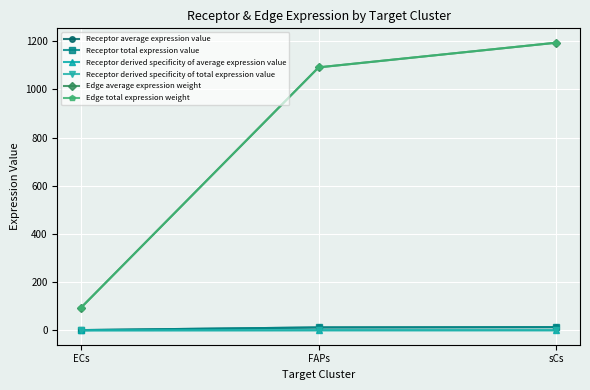

Reading left to right, extract all data points from this chart.

Receptor average expression value: ECs=1.0	FAPs=12.0	sCs=13.2
Receptor total expression value: ECs=1.0	FAPs=12.0	sCs=13.2
Receptor derived specificity of average expression value: ECs=0.0	FAPs=0.5	sCs=0.5
Receptor derived specificity of total expression value: ECs=0.0	FAPs=0.5	sCs=0.5
Edge average expression weight: ECs=94.2	FAPs=1091.3	sCs=1193.6
Edge total expression weight: ECs=94.2	FAPs=1091.3	sCs=1193.6